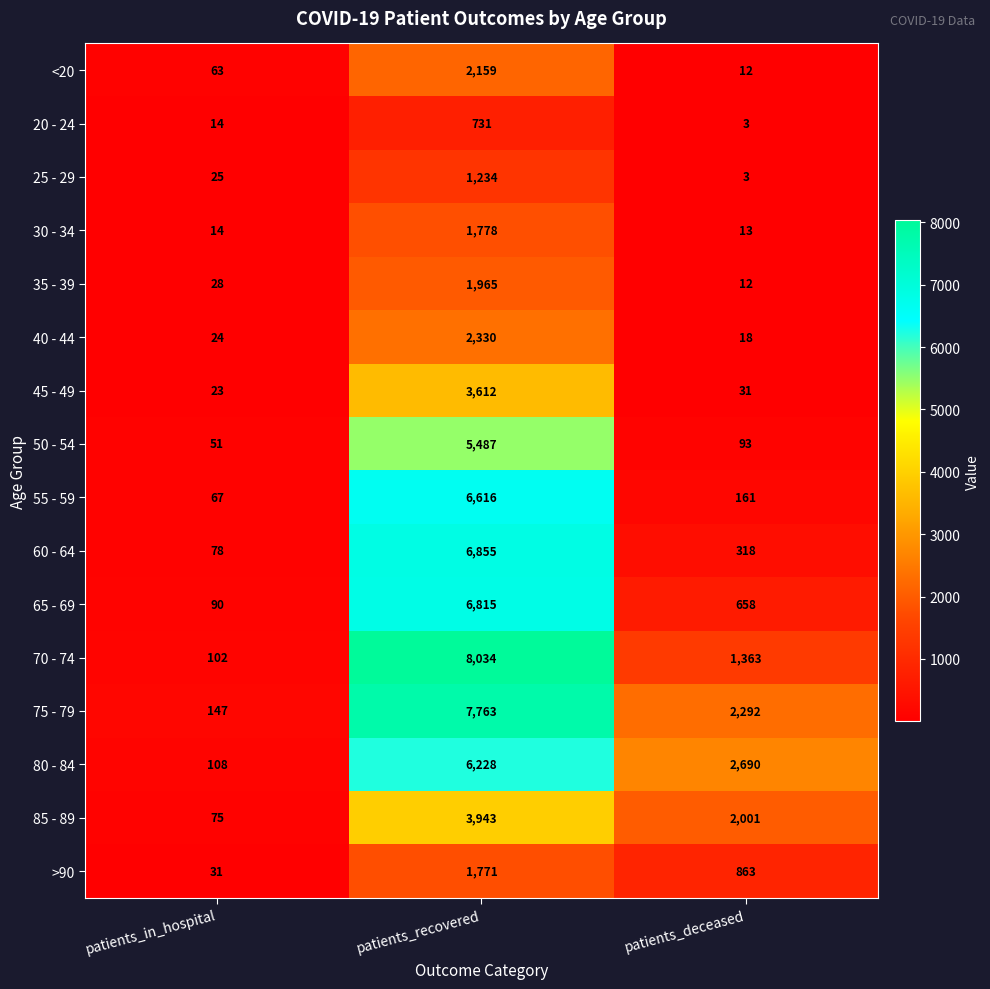

Rank the series at patients_recovered from highest to lowest value.

70 - 74, 75 - 79, 60 - 64, 65 - 69, 55 - 59, 80 - 84, 50 - 54, 85 - 89, 45 - 49, 40 - 44, <20, 35 - 39, 30 - 34, >90, 25 - 29, 20 - 24